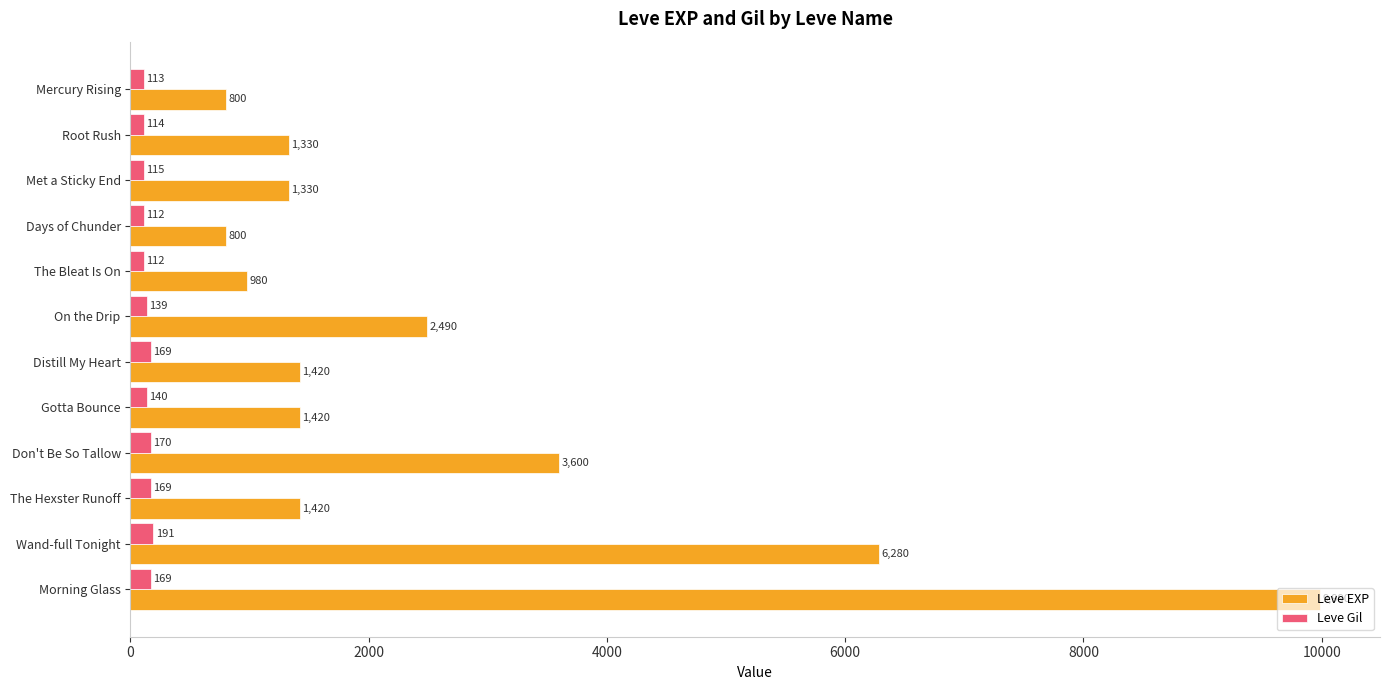

What is the approximate value of Leve EXP at The Hexster Runoff, to the nearest 10?

1420